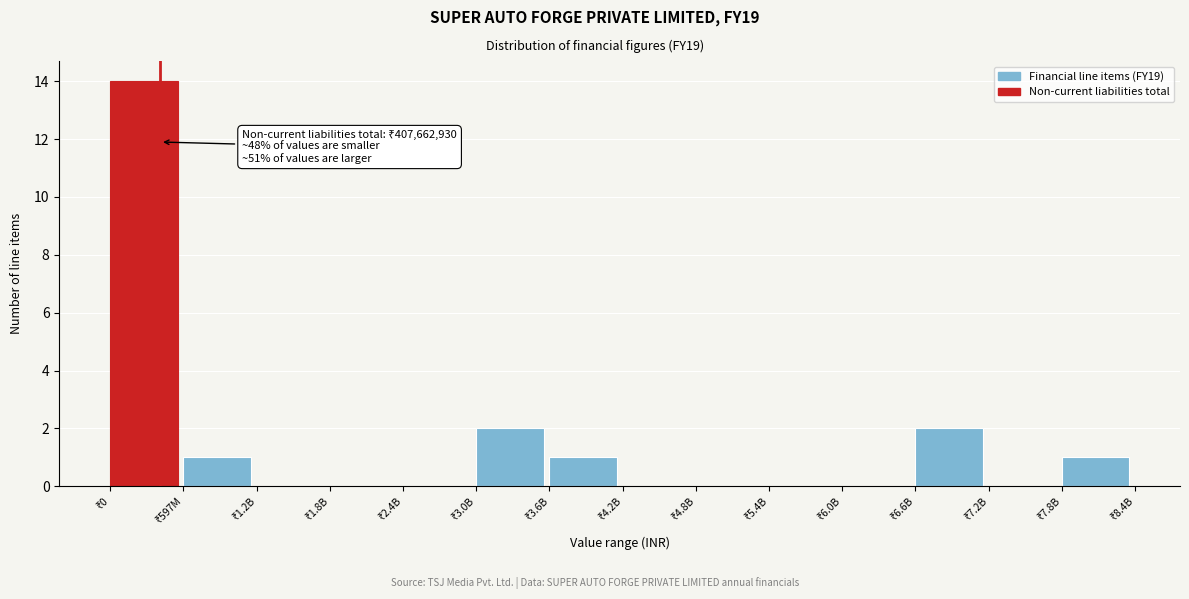

What is the sum of all values?

21